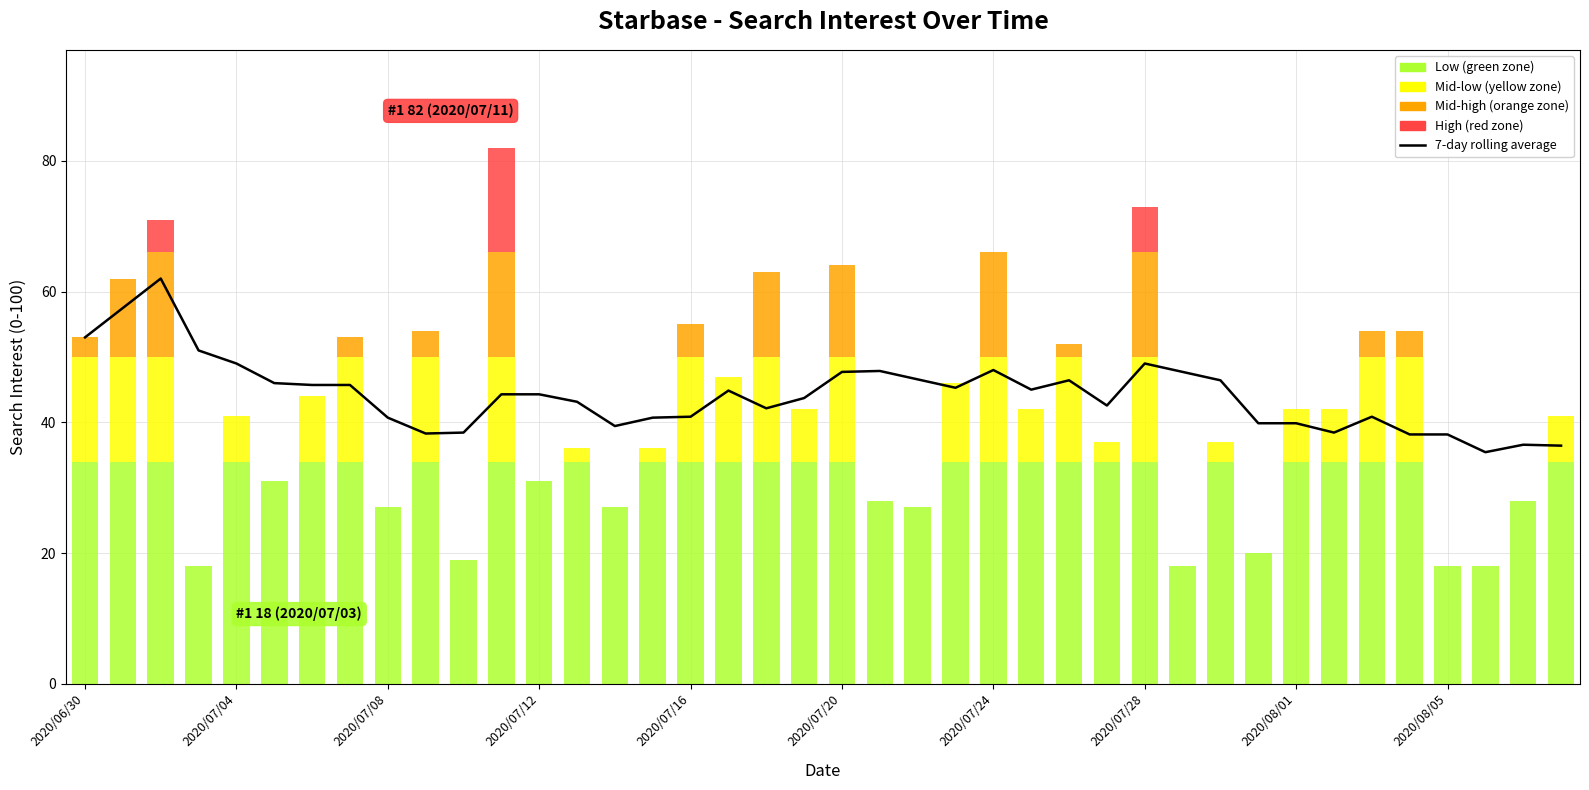

What is the sum of the values at 13 and 14?

82.6